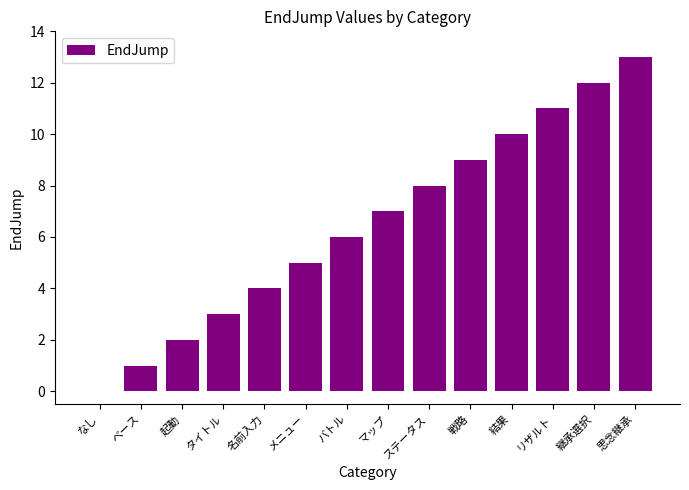

The value at バトル is 2. True or false?

False